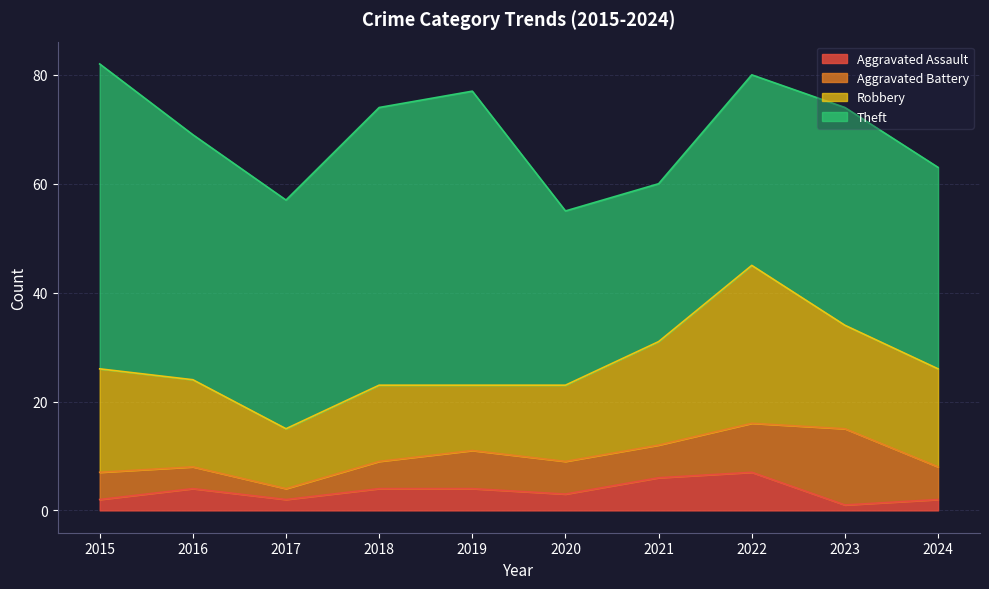

Does the chart have visible grid lines?

Yes